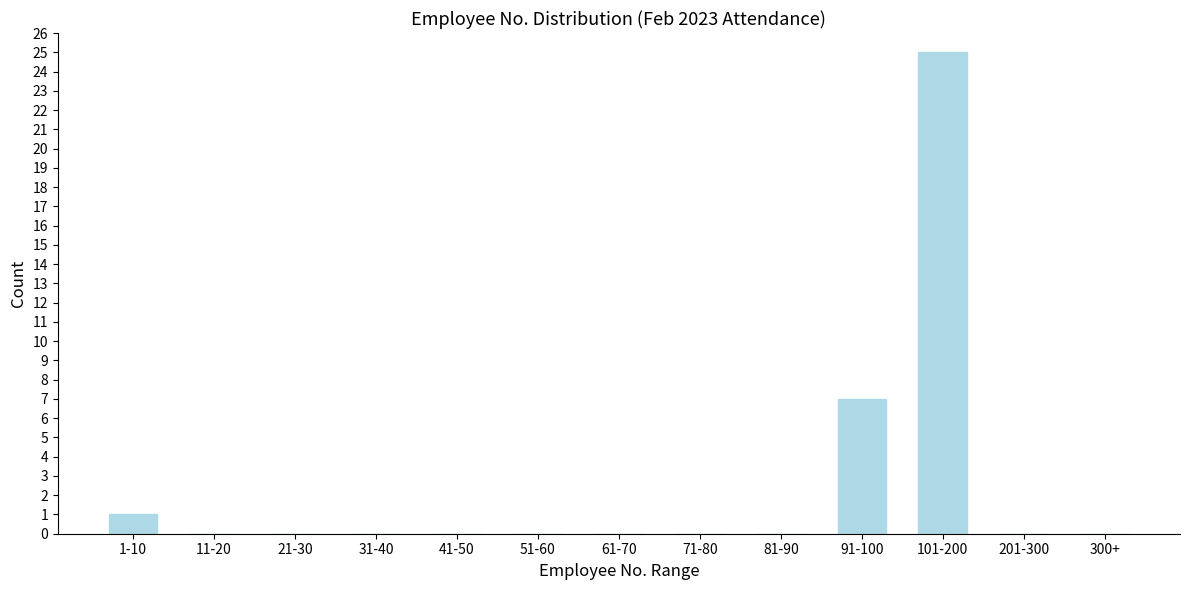

Reading left to right, extract all data points from this chart.

1-10=1	11-20=0	21-30=0	31-40=0	41-50=0	51-60=0	61-70=0	71-80=0	81-90=0	91-100=7	101-200=25	201-300=0	300+=0